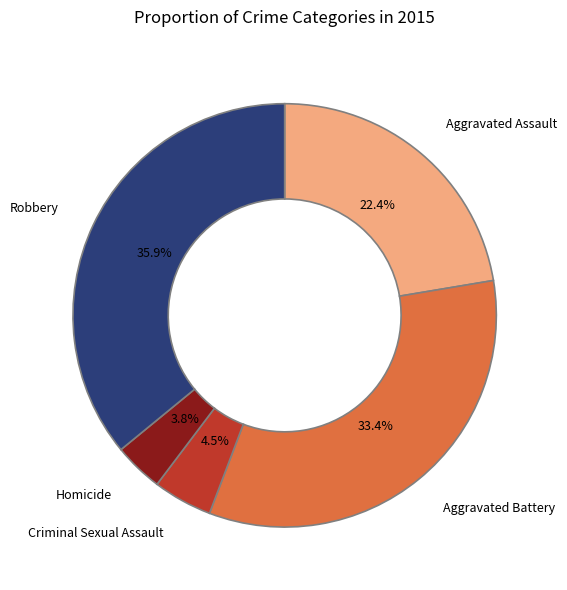

Rank the categories by value from lowest to highest.

Homicide, Criminal Sexual Assault, Aggravated Assault, Aggravated Battery, Robbery